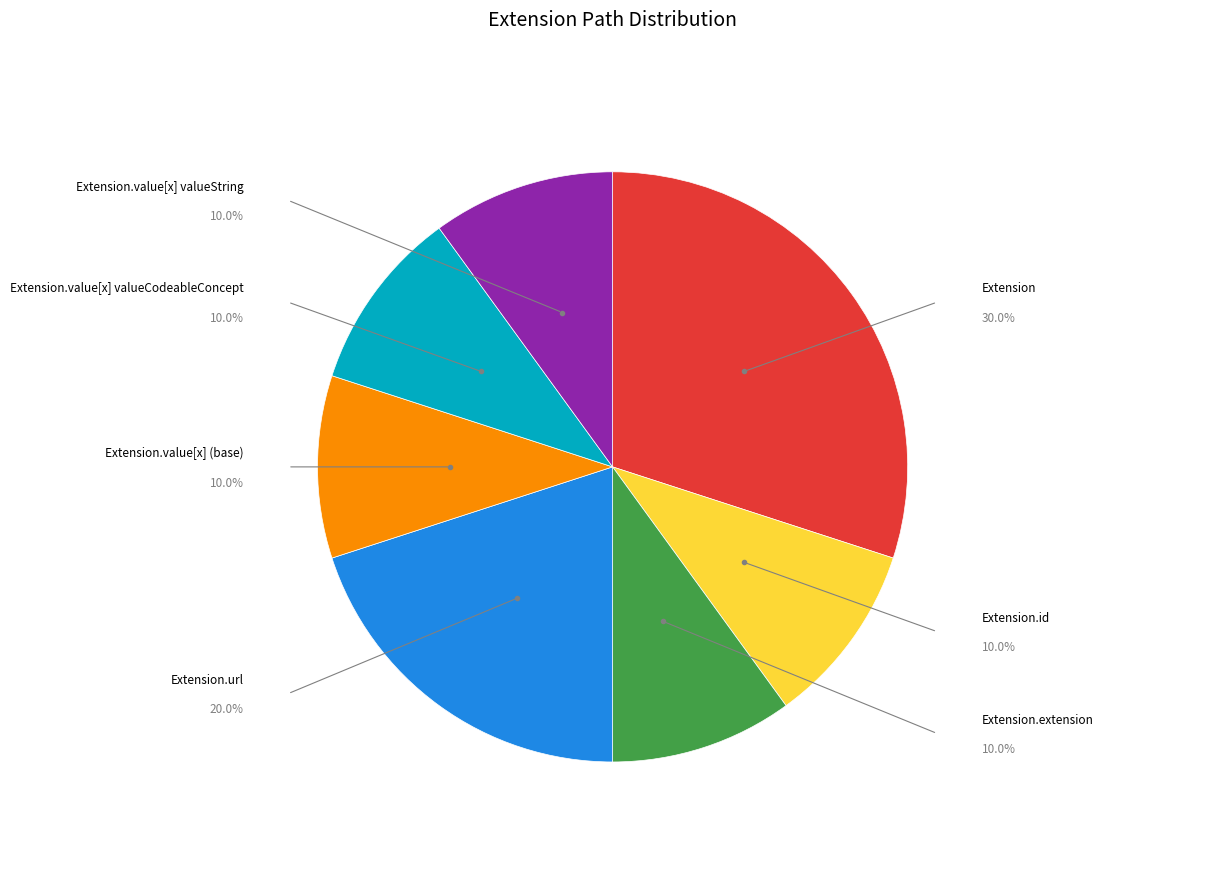

Is there any slice that represents more than half of the pie?

No